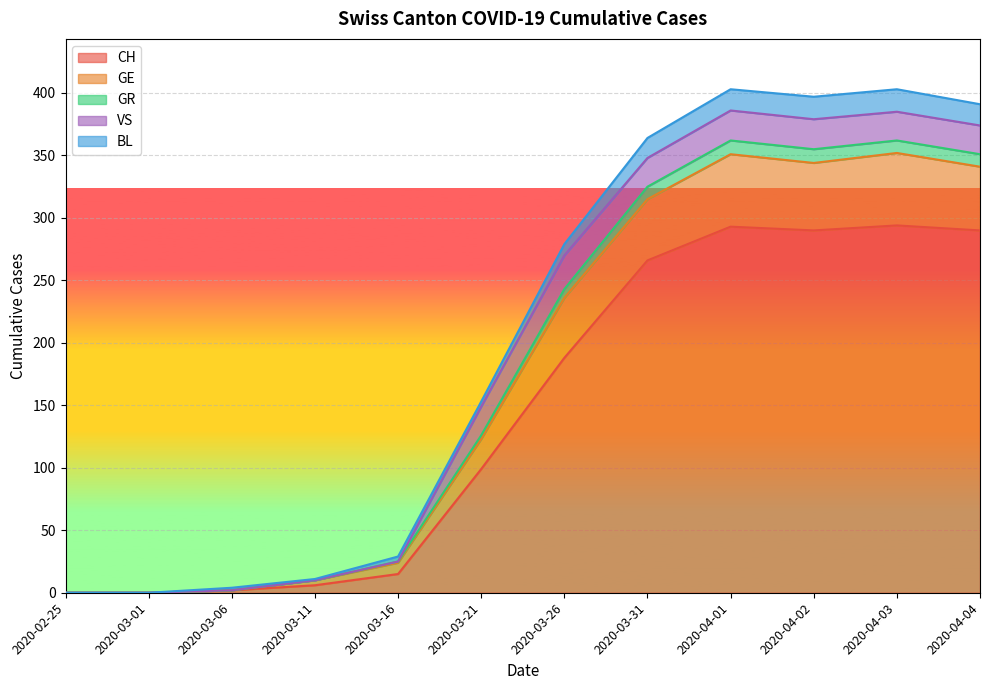

What are all the series names shown in the legend?

CH, GE, GR, VS, BL